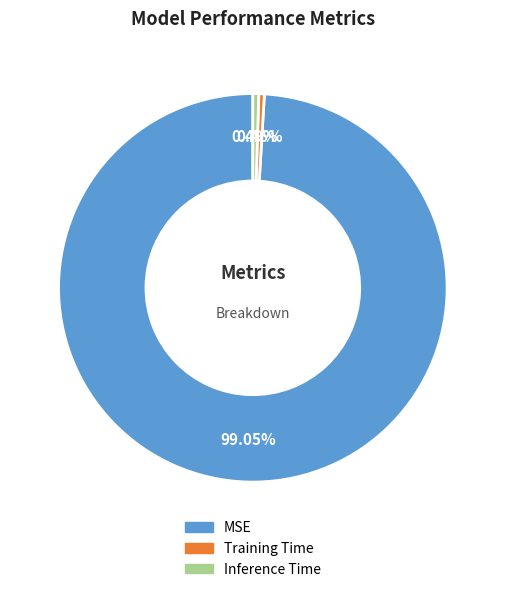

How many segments does this pie chart have?

3